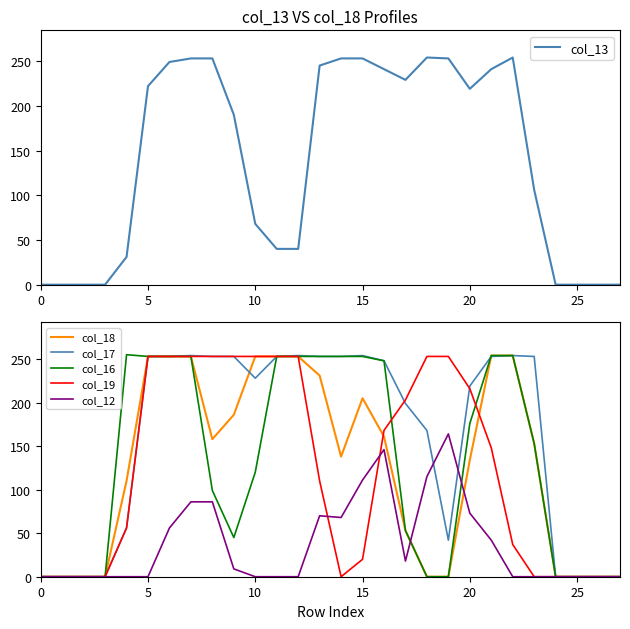

What is the difference between the second highest and second lowest values in the col_18 series?

254